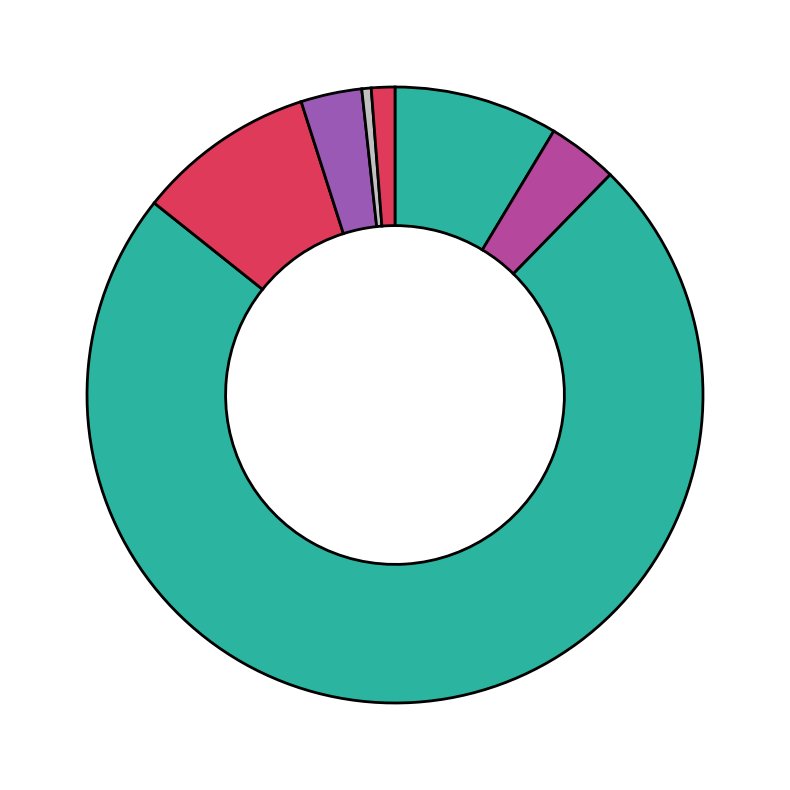

Is there a majority slice in this chart?

Yes